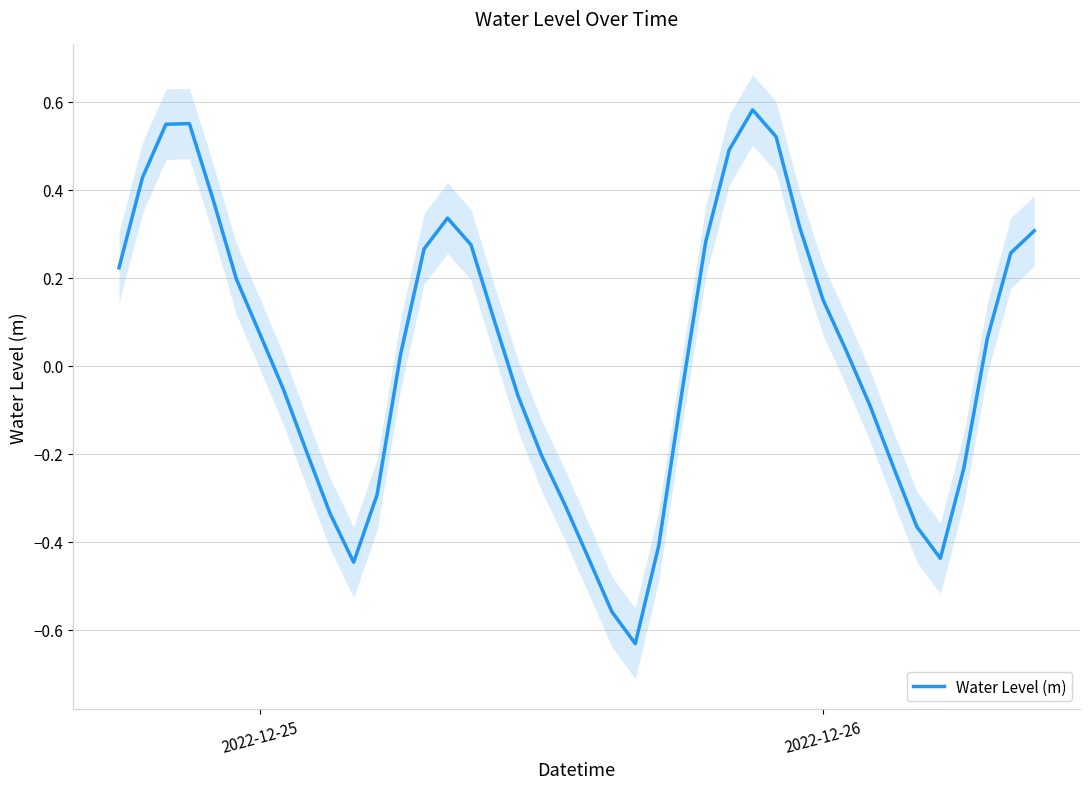

How many lines are shown in the chart?

1